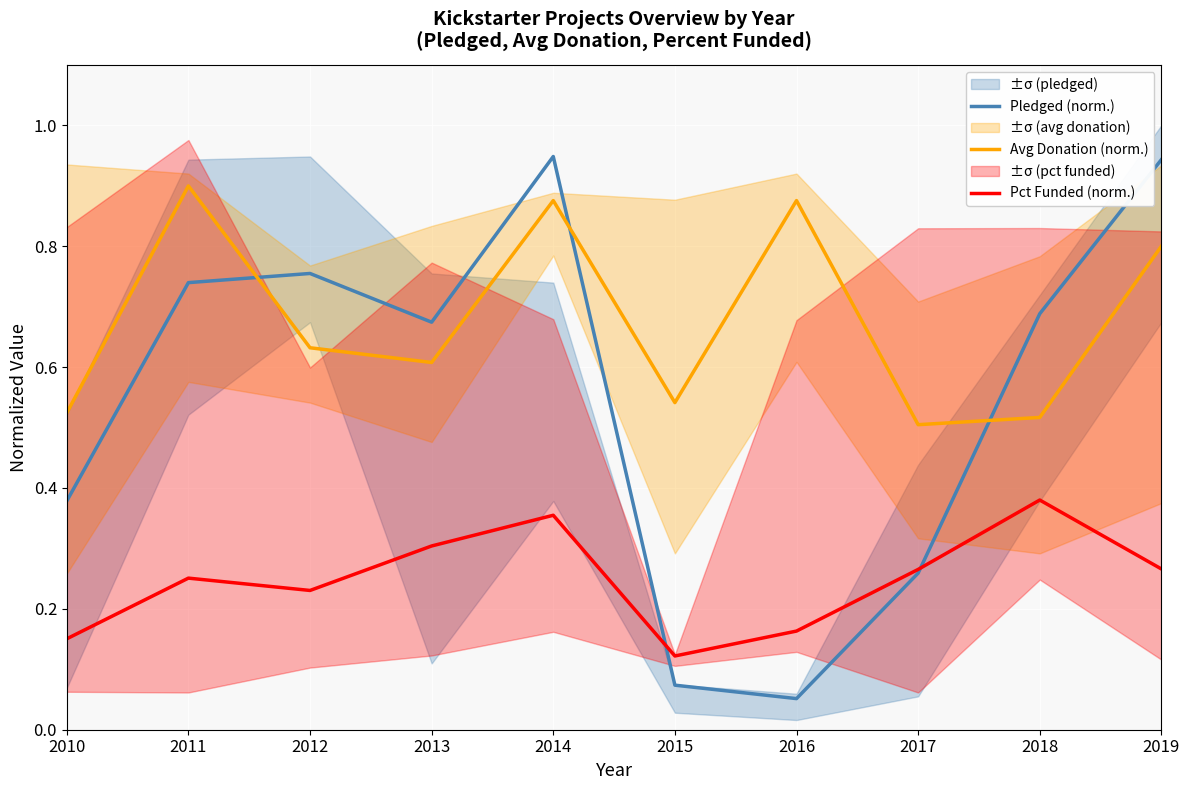

What are all the series names shown in the legend?

Pledged (norm.), Avg Donation (norm.), Pct Funded (norm.)